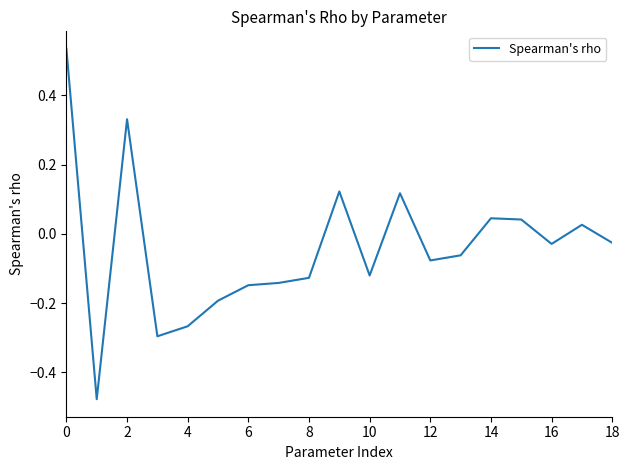

Does the chart display data point markers on the line(s)?

No